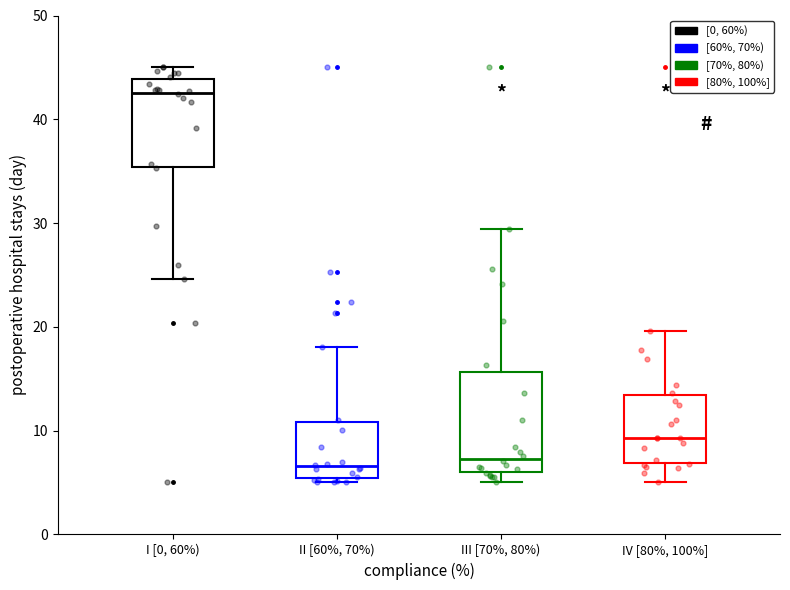

Reading left to right, read every box against the y-axis: the position of its median line, the range the box covers, and the ends of its whiskers. The values are not printed on the chart, so give them approximately, as read against the axis.

I [0, 60%): median 43, box 35 to 44, whiskers 25 to 45
II [60%, 70%): median 7, box 5 to 11, whiskers 5 (just below the box's lower edge) to 18
III [70%, 80%): median 7, box 6 to 16, whiskers 5 to 29
IV [80%, 100%]: median 9, box 7 to 13, whiskers 5 to 20